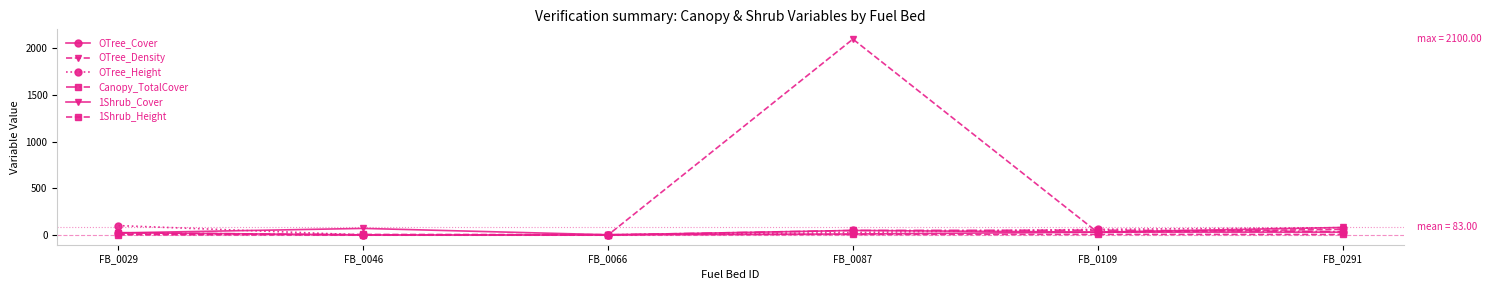

The value of Canopy_TotalCover at FB_0066 is 0.0. True or false?

True